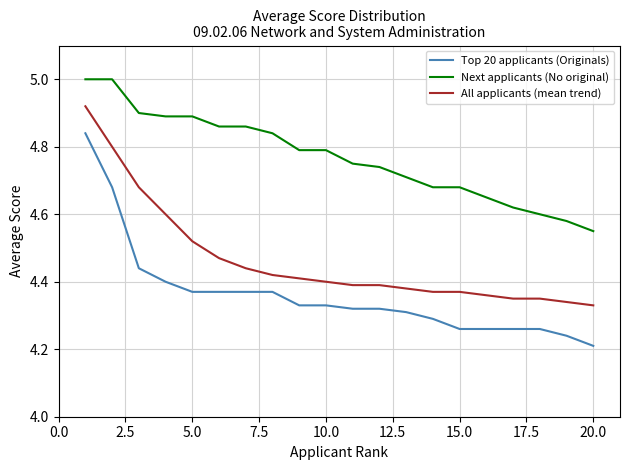

List the series in order of their peak value, highest first.

Next applicants (No original), All applicants (mean trend), Top 20 applicants (Originals)